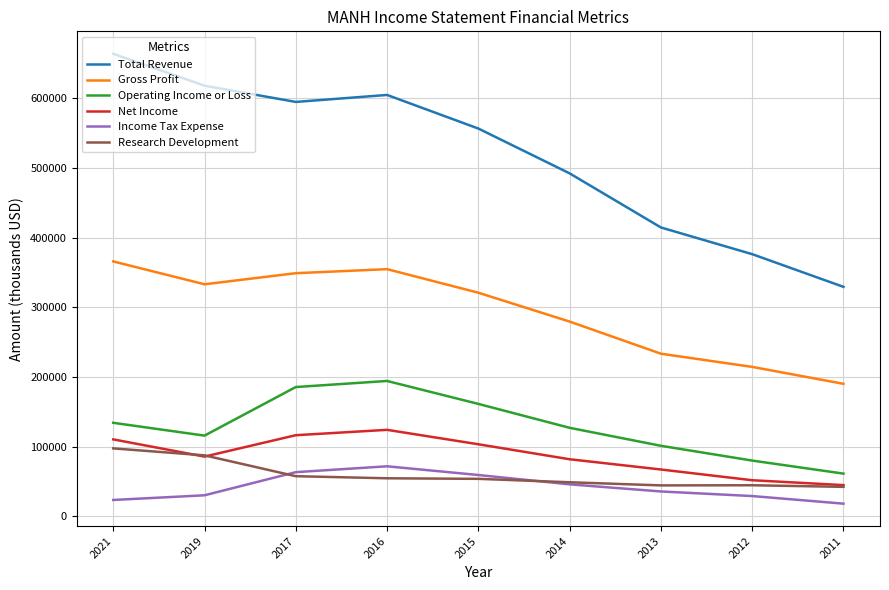

What is the difference between the maximum and second lowest values in the Operating Income or Loss series?

114200